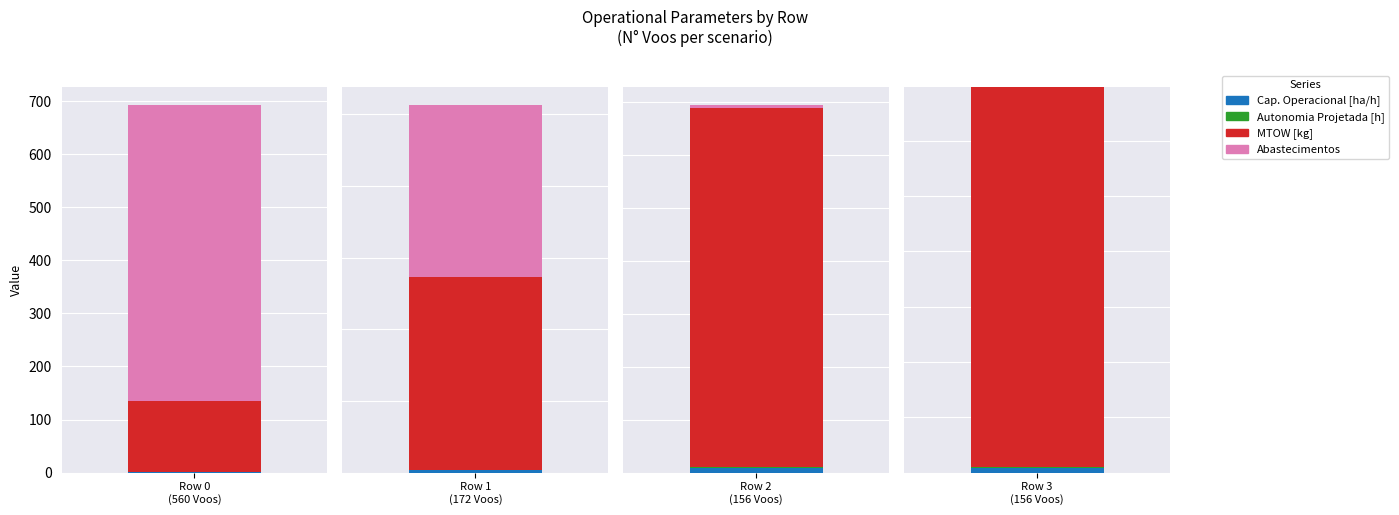

What is the label of the 1st bar from the left?

560 Voos